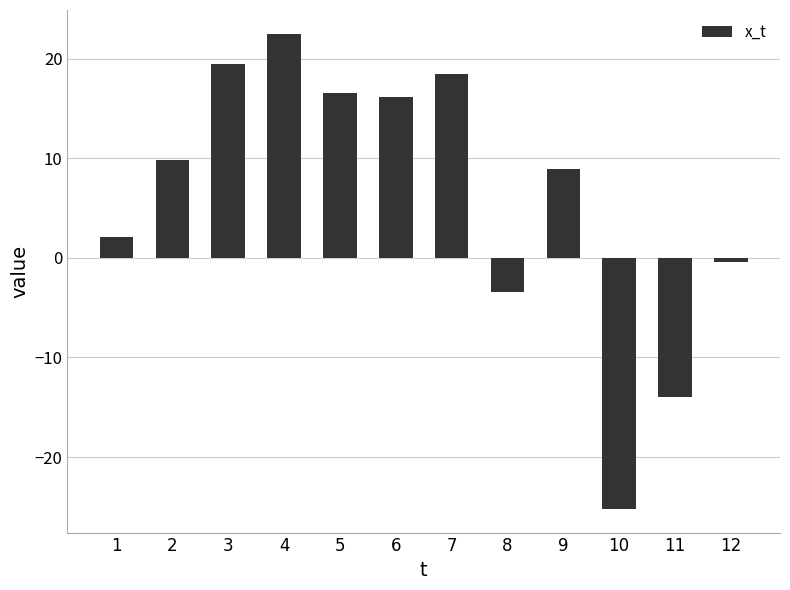

How many categories are shown in the chart?

12